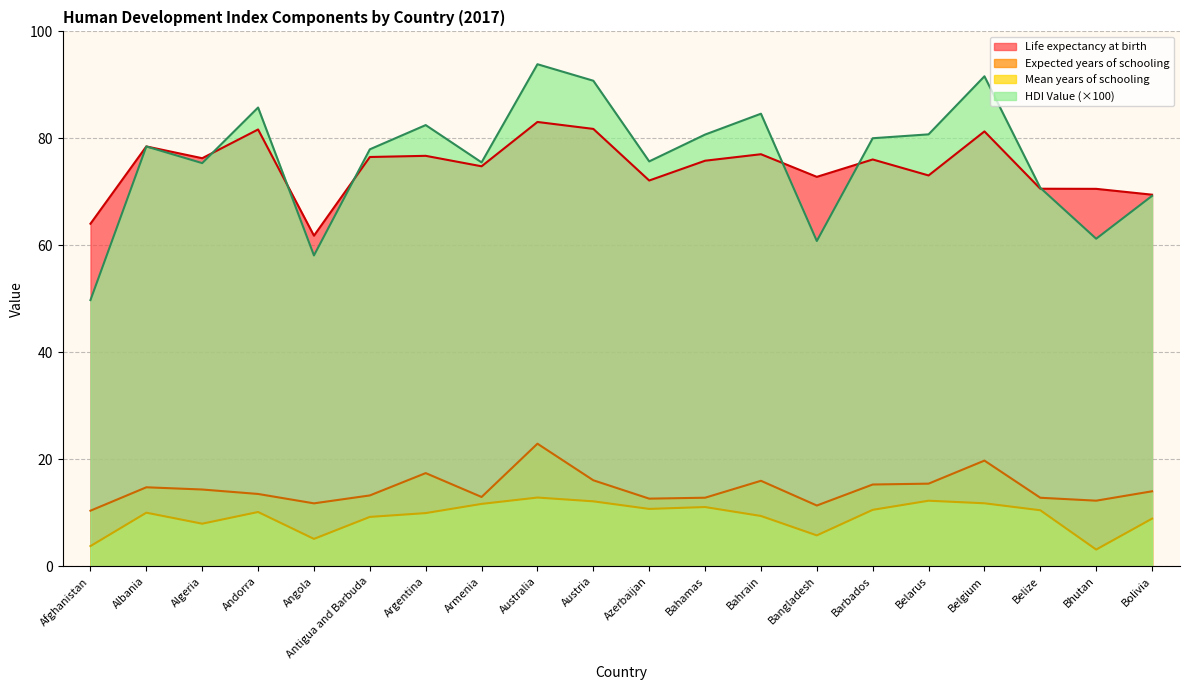

At which category is the sum across all series the highest?

Australia